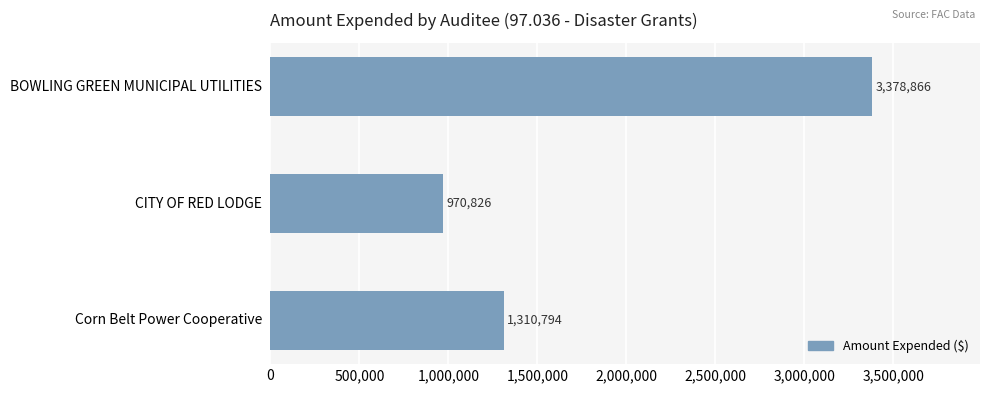

What is the change in value from CITY OF RED LODGE to BOWLING GREEN MUNICIPAL UTILITIES?

+2408040